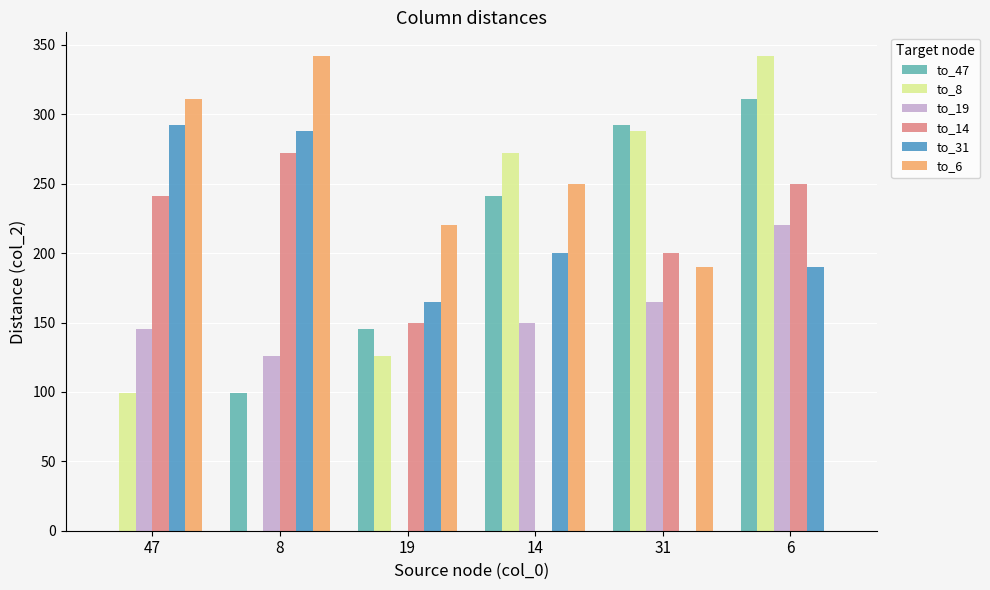

Which series has the largest total across all categories?

to_6